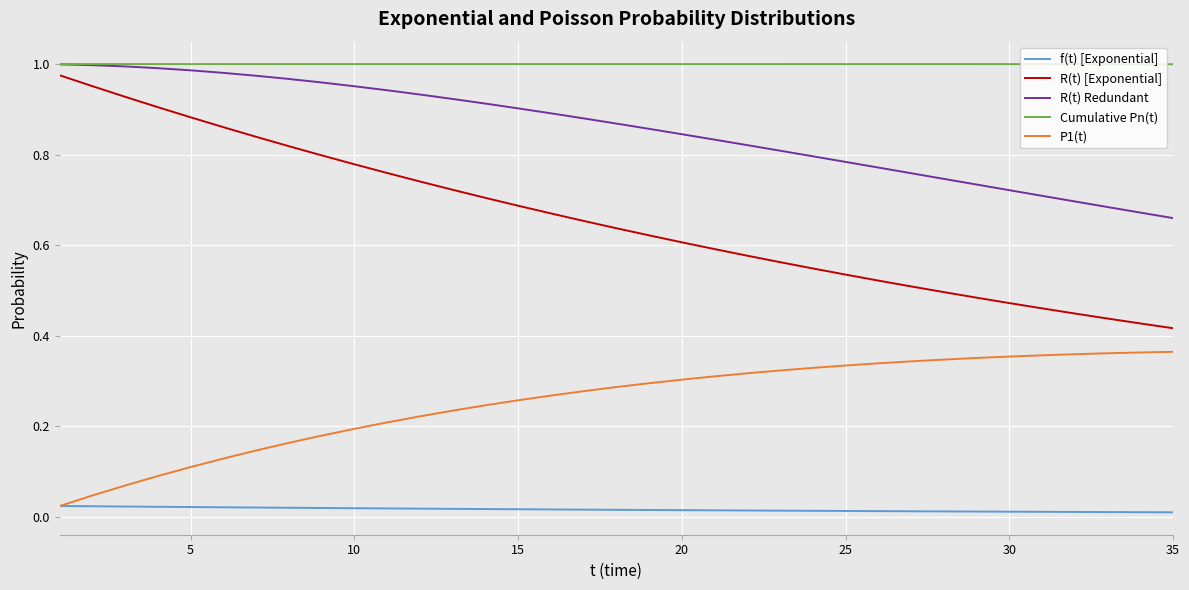

Which series has the largest total across all categories?

Cumulative Pn(t)